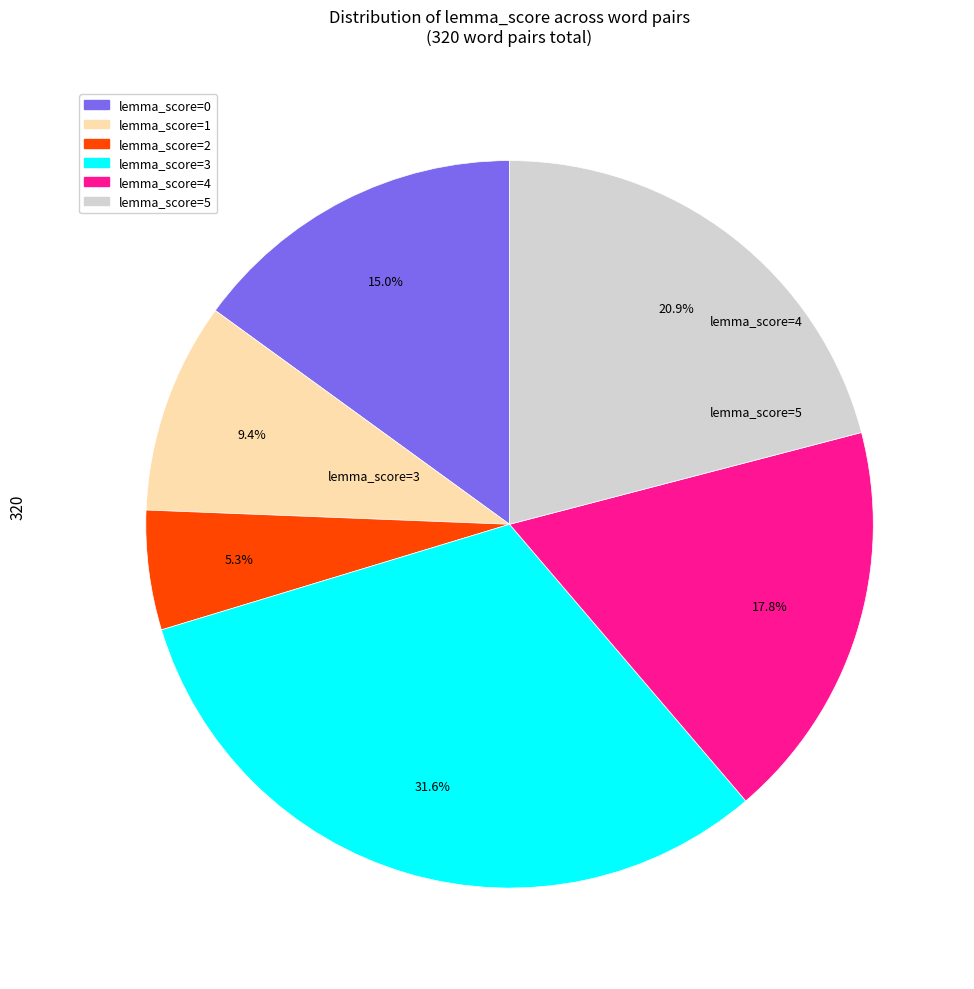

Is there a majority slice in this chart?

No